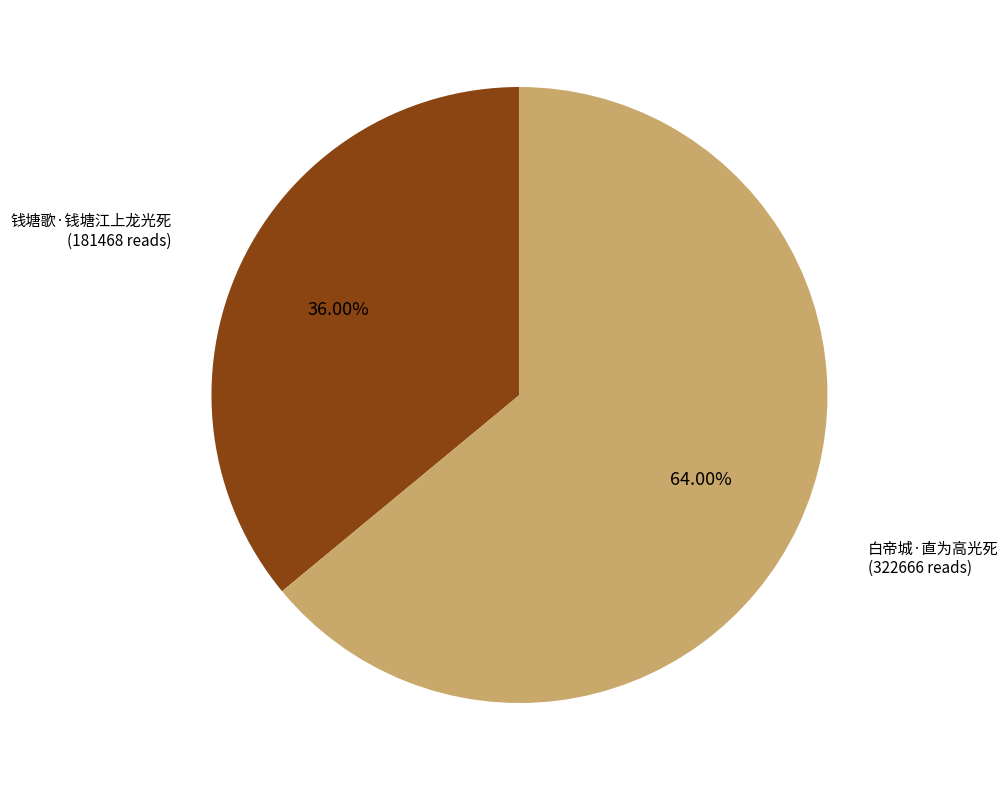

To the nearest percent, what is the difference between the 钱塘歌·钱塘江上龙光死 and 白帝城·直为高光死 slice percentages?

28%